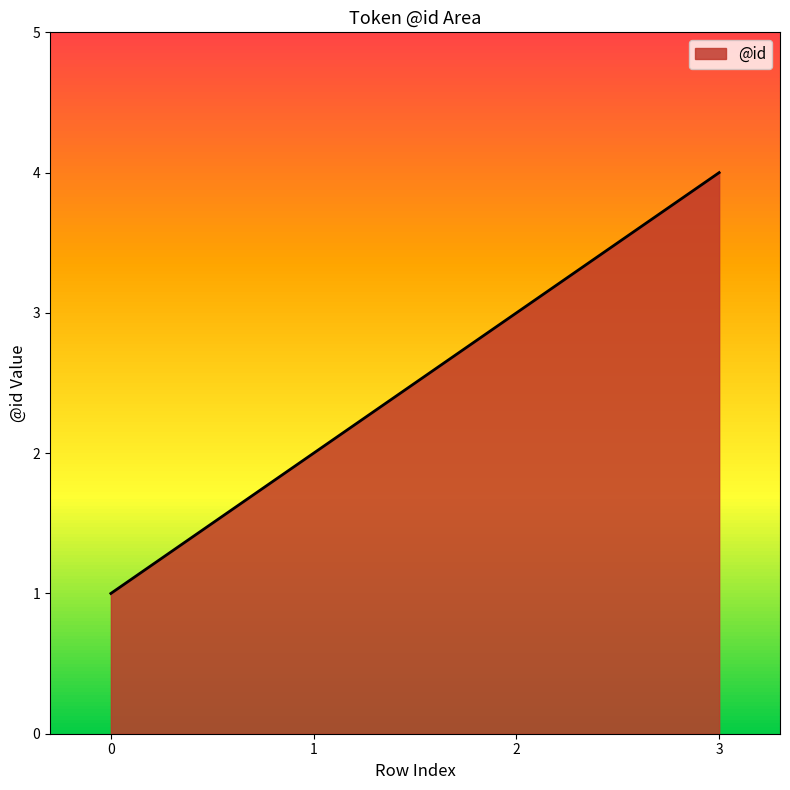

At which label is the value closest to 2?

1